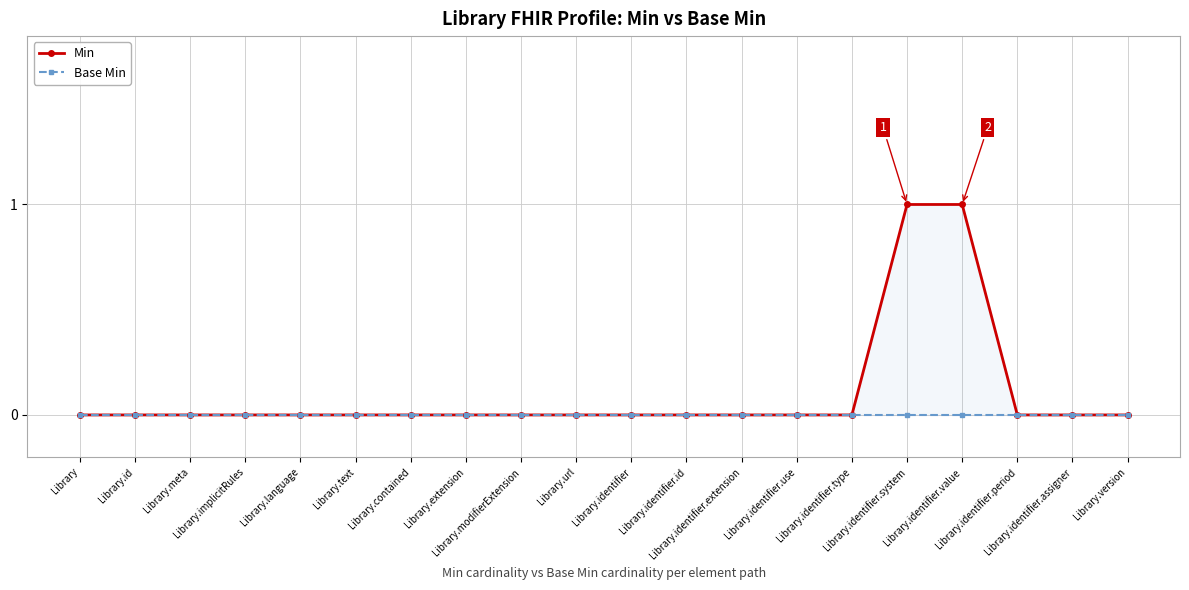

How many series are shown in this chart?

2